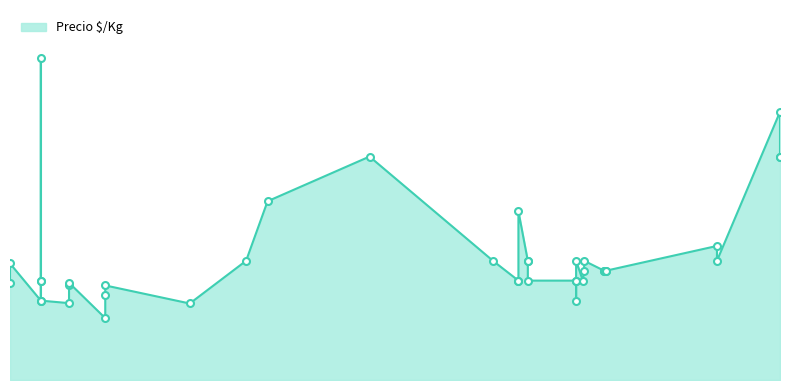

What is the ratio of the value at 2021-02-11 to the value at 2022-02-02?

0.8